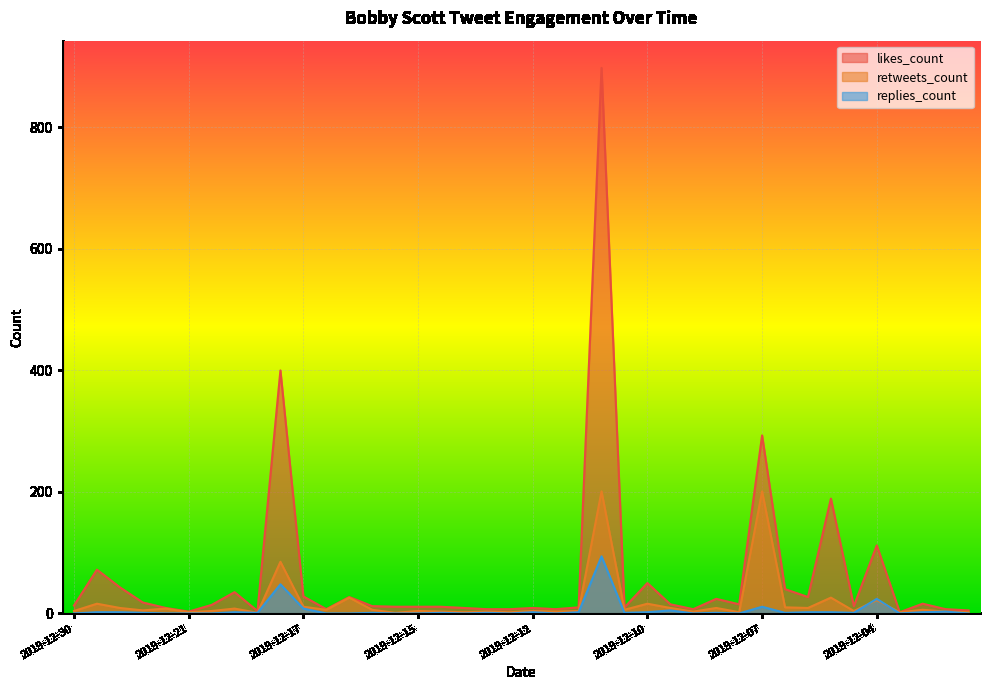

Rank the series by their maximum value, from highest to lowest.

likes_count, retweets_count, replies_count